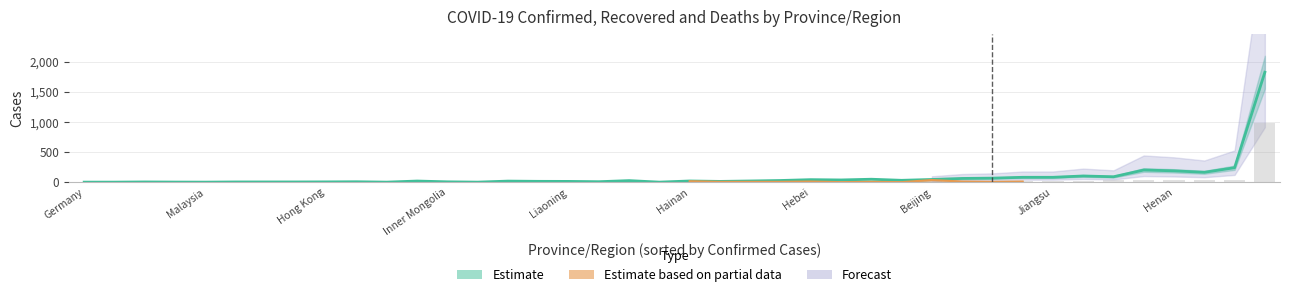

How many bars are there in each group?

2